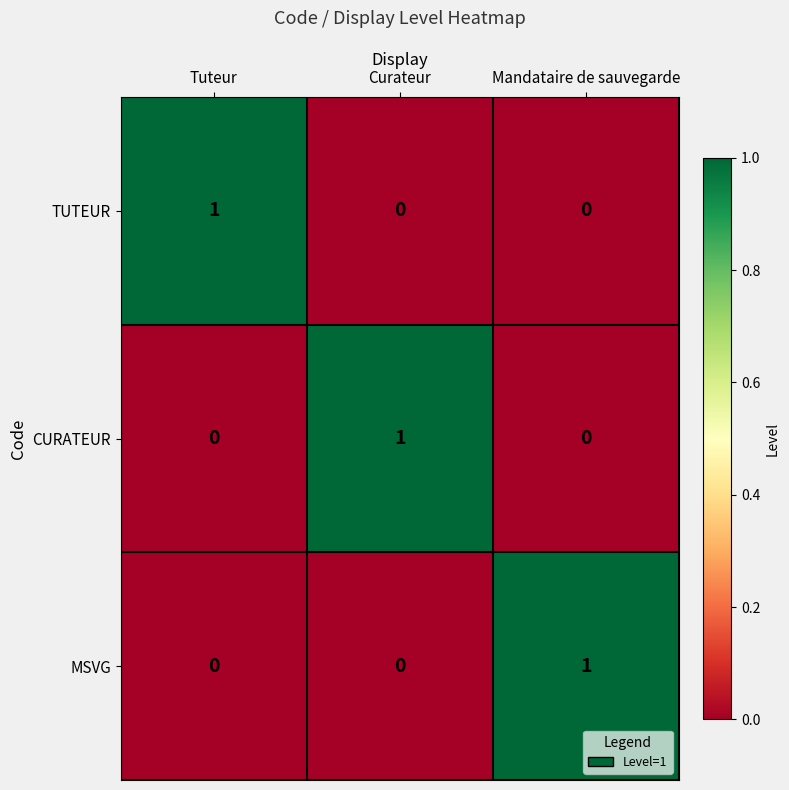

Reading left to right, extract all data points from this chart.

TUTEUR: 1	0	0
CURATEUR: 0	1	0
MSVG: 0	0	1